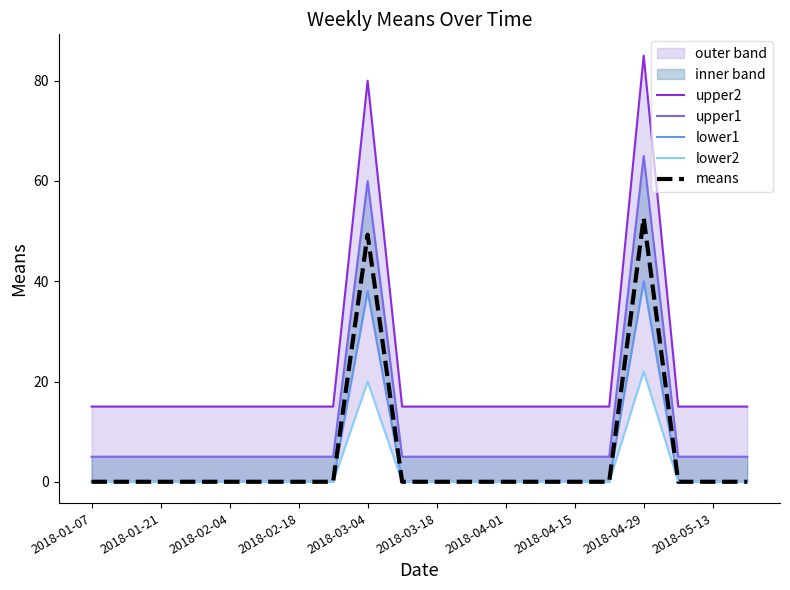

Is it true that means equals -35.9 at 2018-01-21?

False